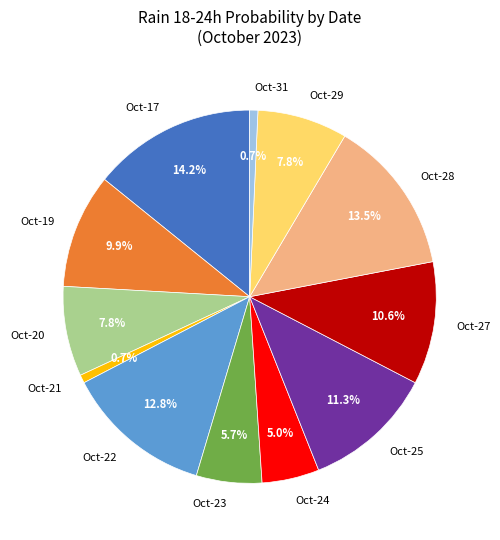

How many segments does this pie chart have?

12